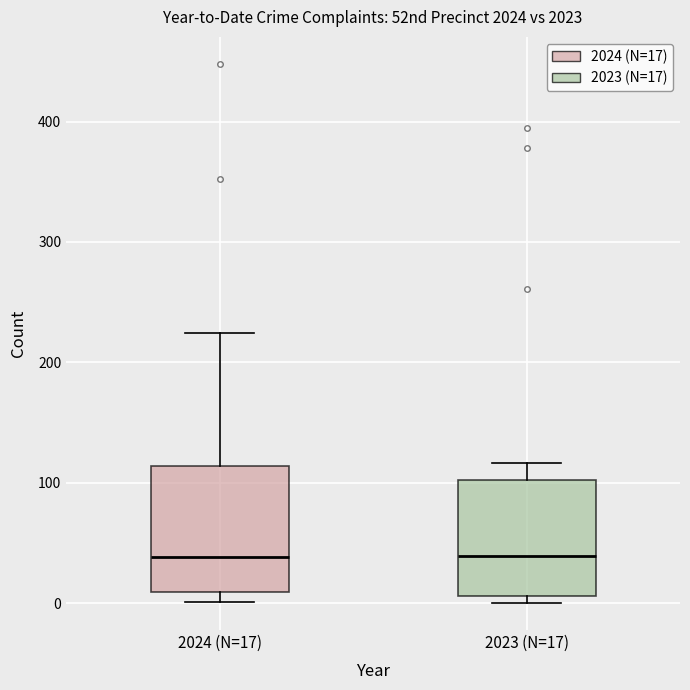

Where is the lower edge of the box for 2023 (N=17) on the y-axis? The values are not printed on the chart, so give them approximately, as read against the axis.

10